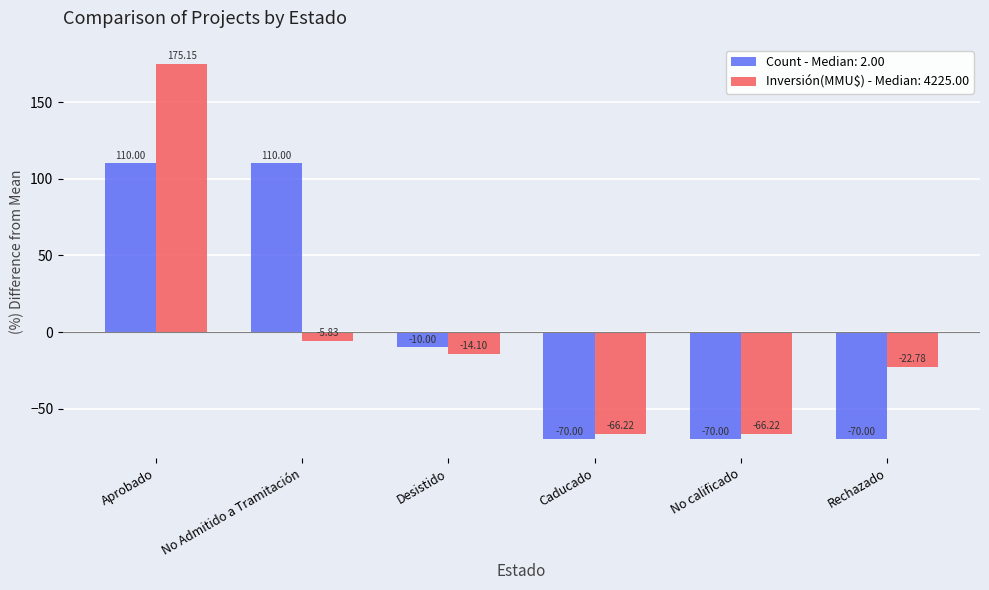

What is the minimum value shown in the chart?

-70.0